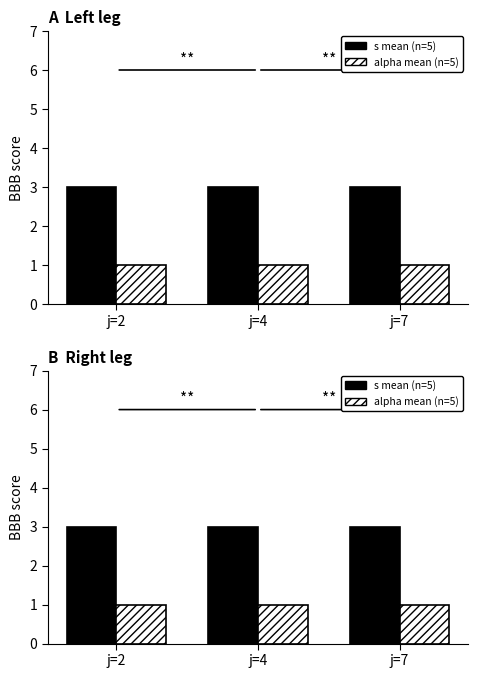

What is the difference between the highest and lowest values at j=4?

2